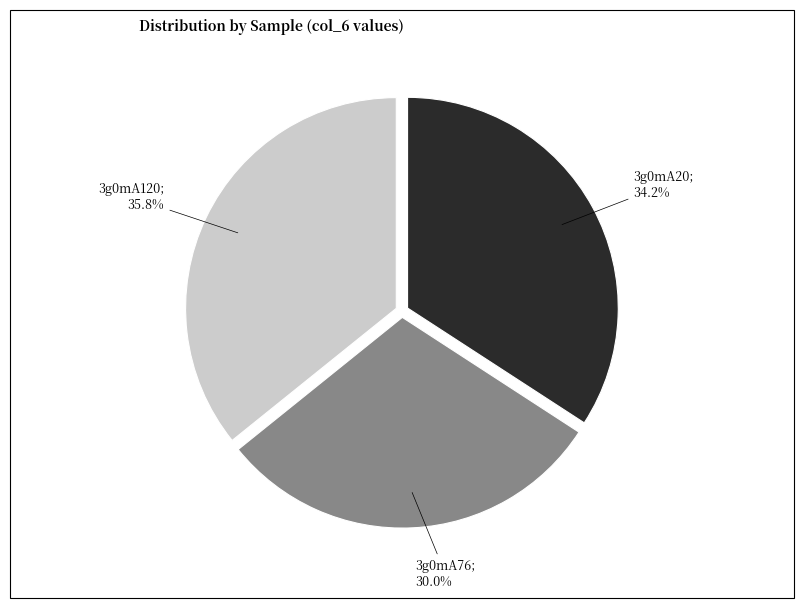

Count the number of slices in the pie.

3